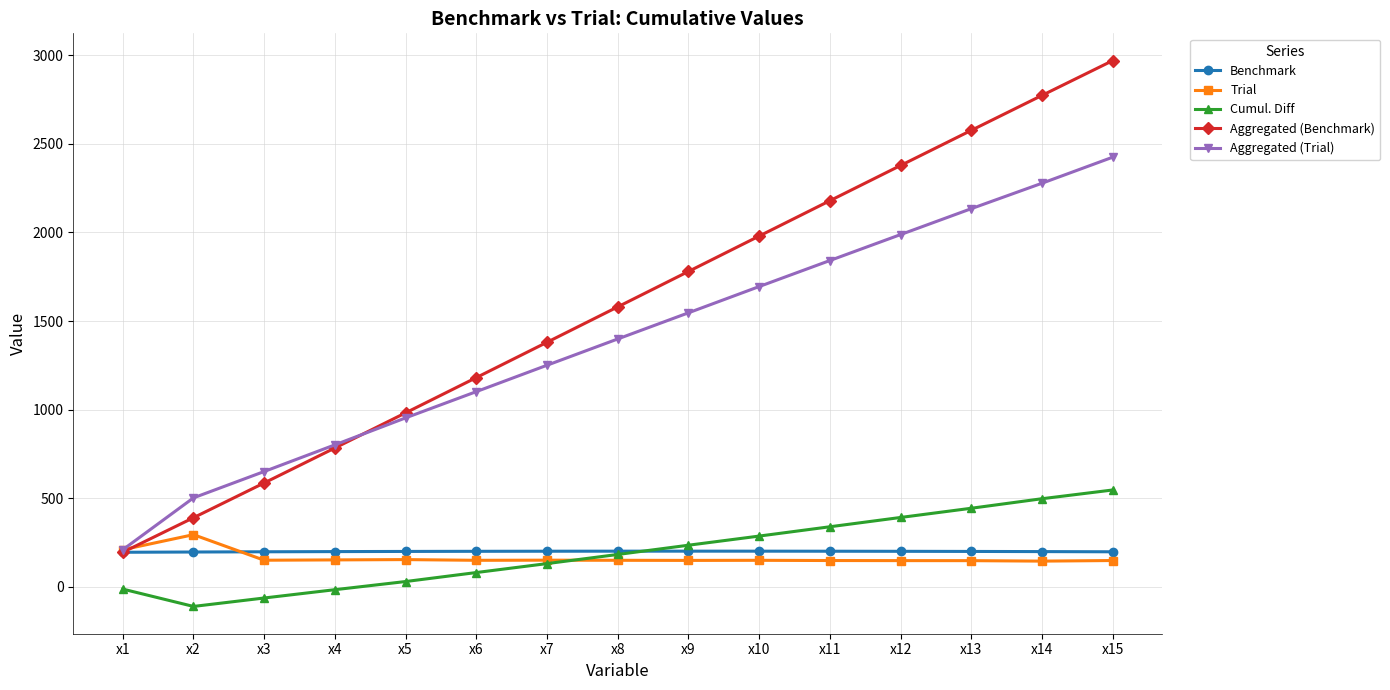

What is the difference between the second highest and minimum values in the Cumul. Diff series?

608.4